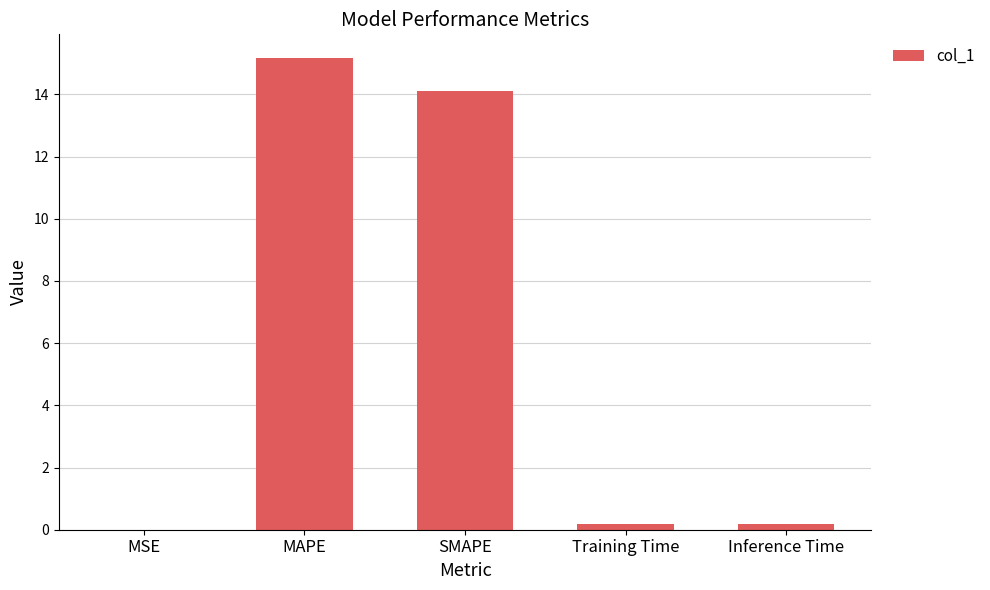

The chart shows a value of 15.2 at MAPE. True or false?

True